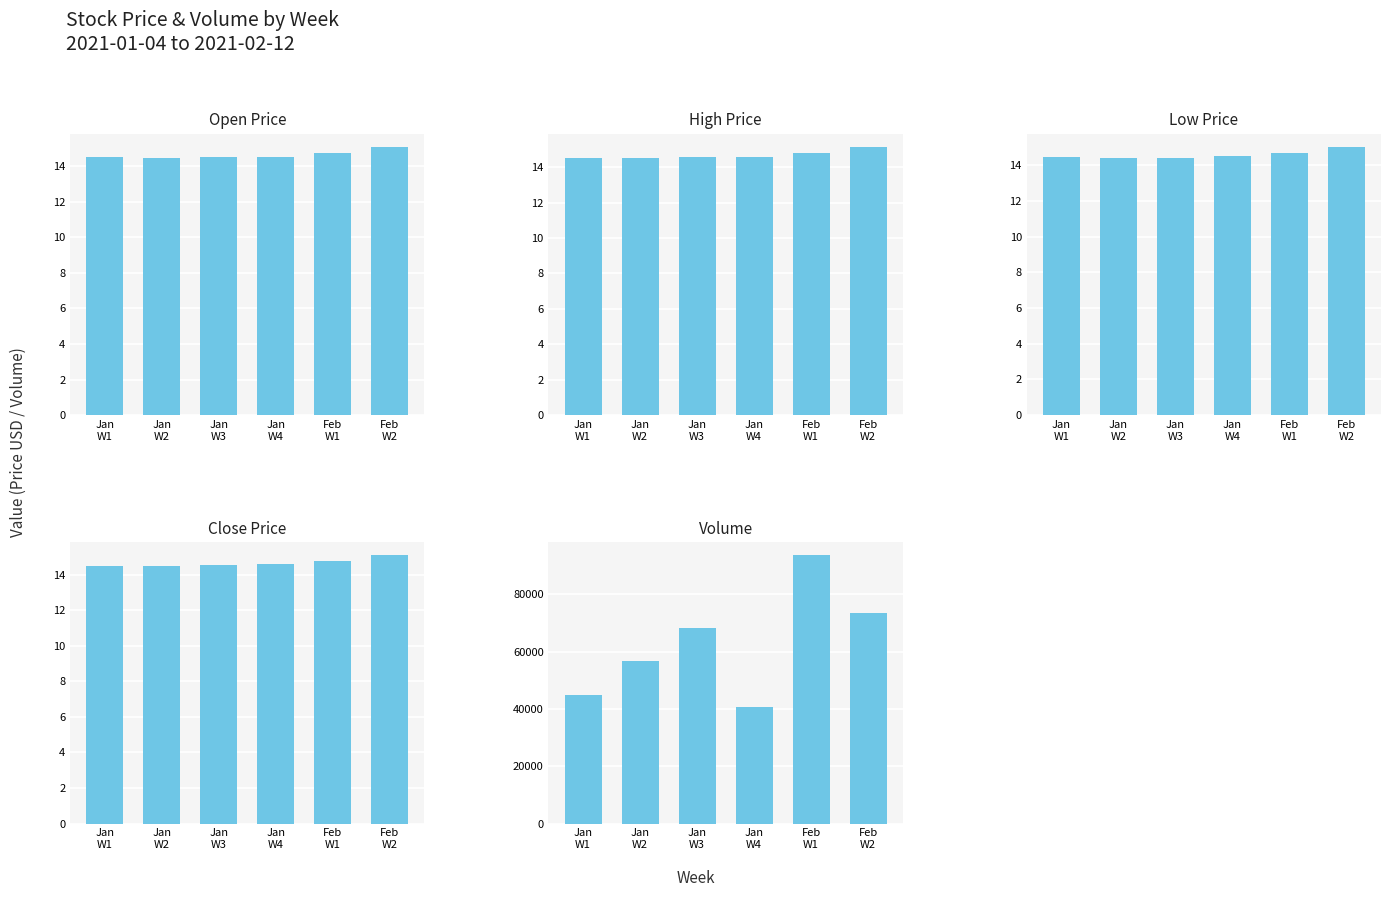

List the labels in order of Low value, largest first.

Feb
W2, Feb
W1, Jan
W4, Jan
W1, Jan
W3, Jan
W2